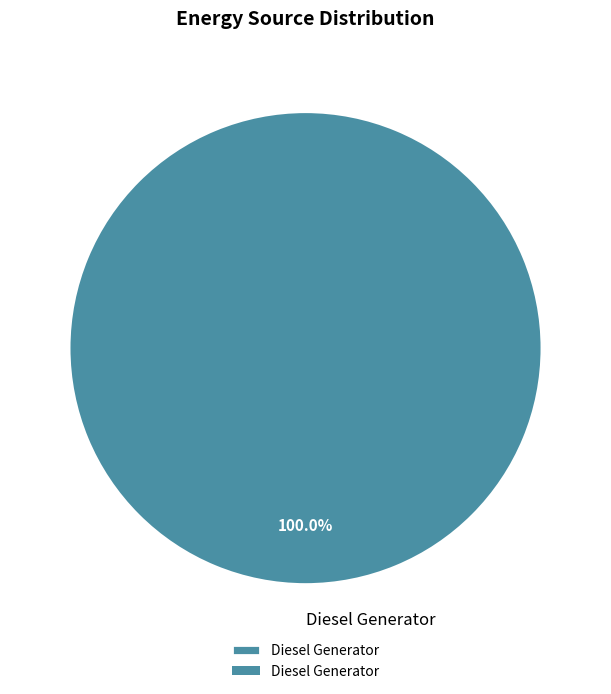

Rank the categories by value from highest to lowest.

Diesel Generator